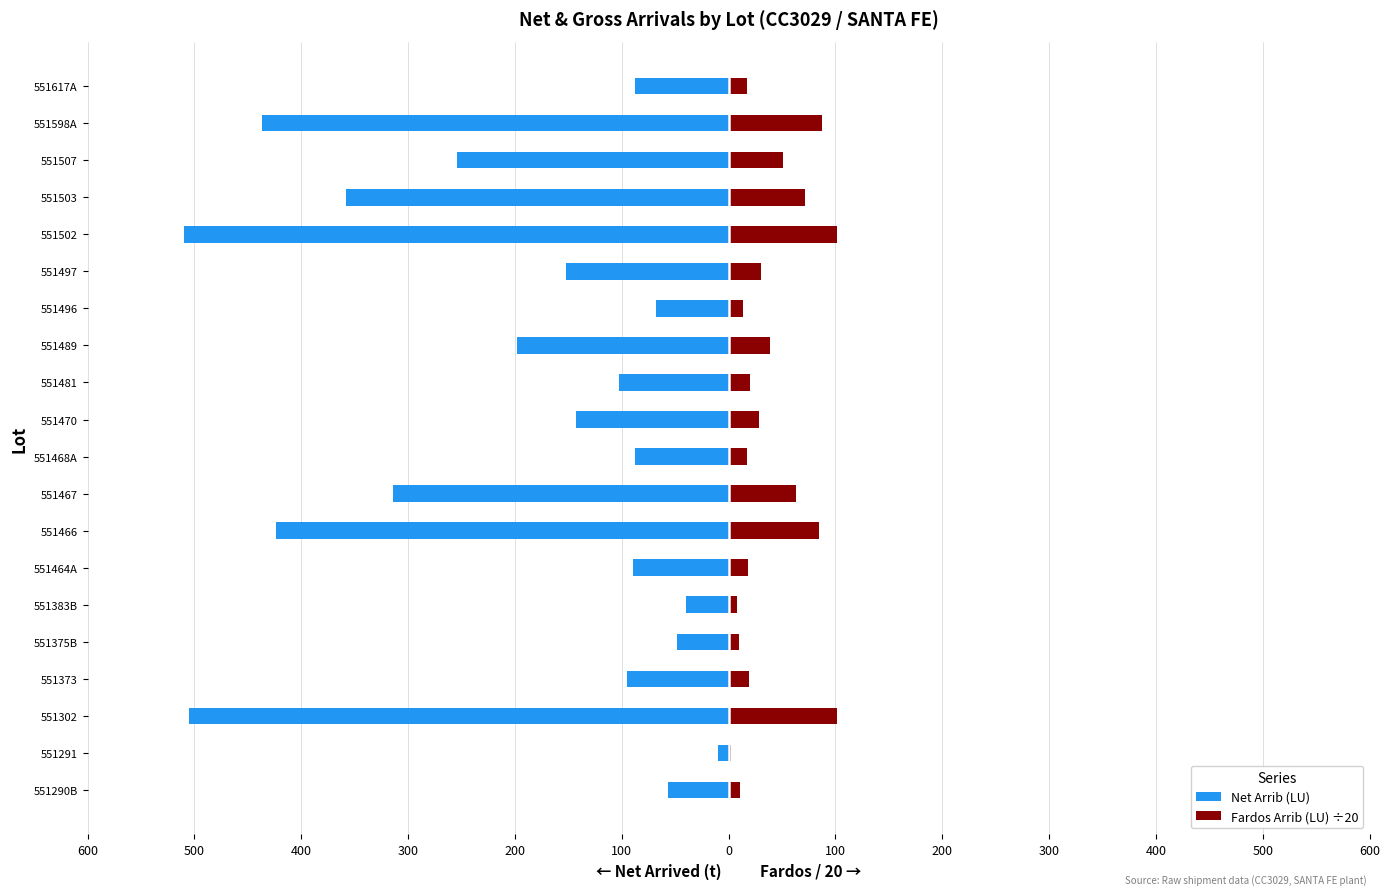

How many bars are there in total?

40